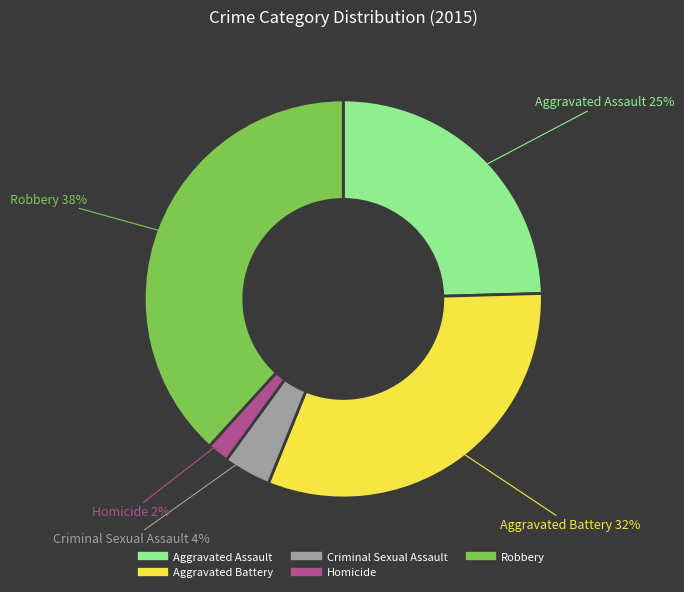

Combined, do Criminal Sexual Assault and Homicide account for over 50%?

No